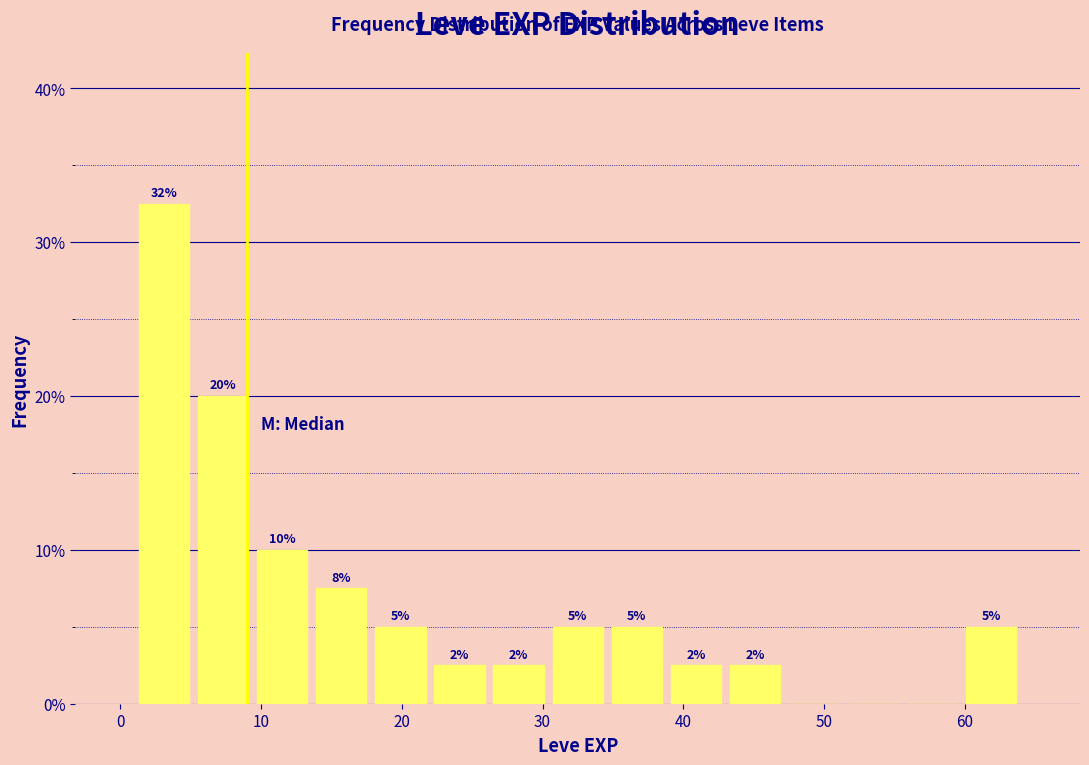

Which range on the x-axis has the tallest bar?

1.0 to 5.2